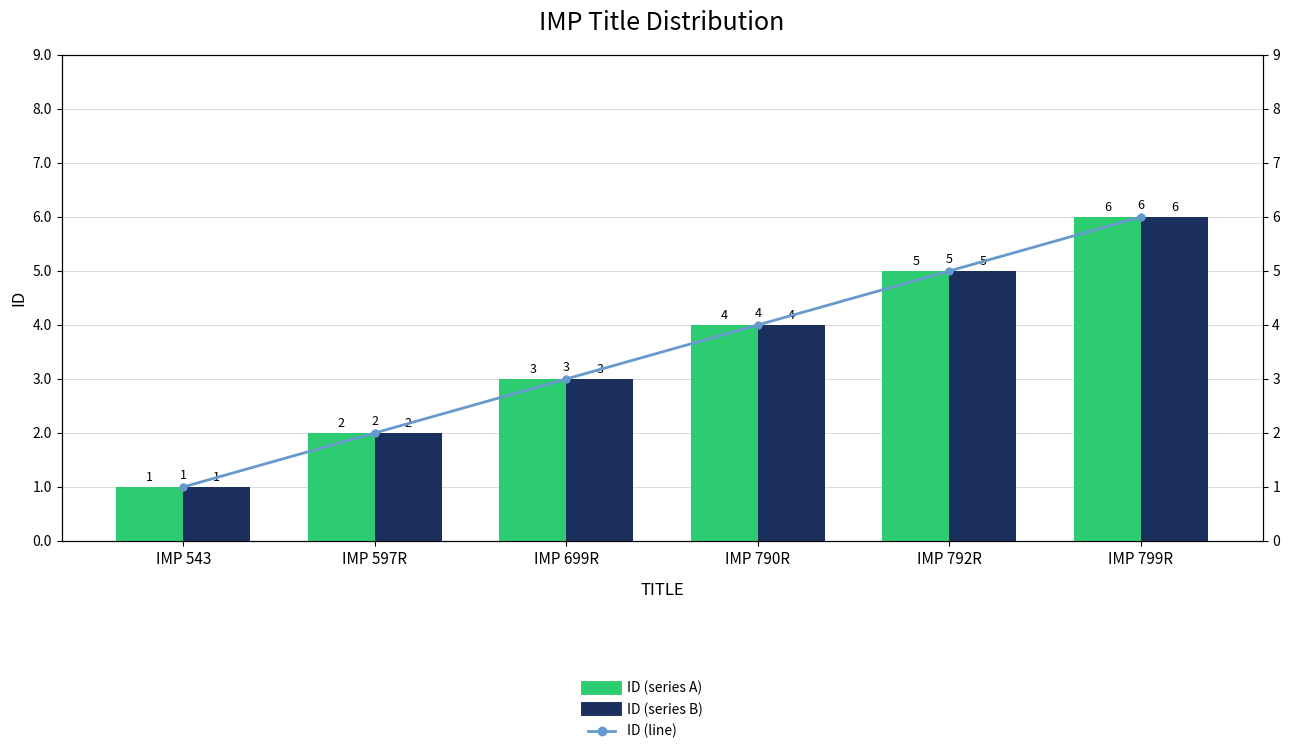

At which label does ID (line) first exceed 4?

IMP 792R